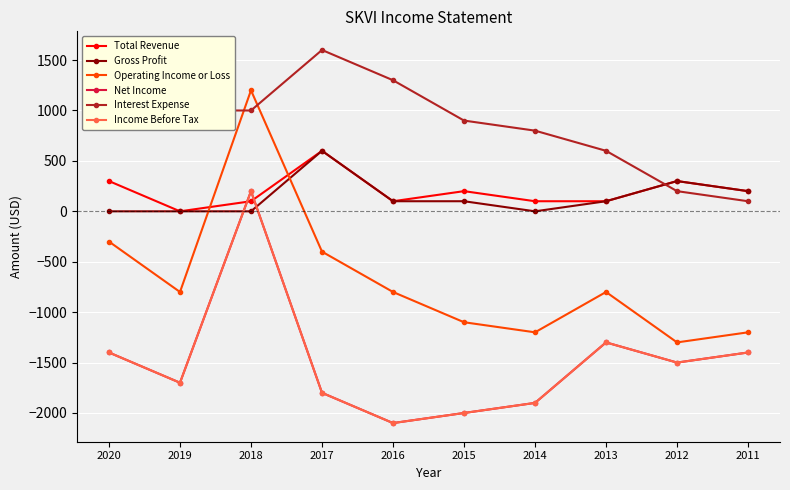

Reading left to right, what are all the values shown in this chart?

Total Revenue: 2020=300	2019=0	2018=100	2017=600	2016=100	2015=200	2014=100	2013=100	2012=300	2011=200
Gross Profit: 2020=0	2019=0	2018=0	2017=600	2016=100	2015=100	2014=0	2013=100	2012=300	2011=200
Operating Income or Loss: 2020=-300	2019=-800	2018=1200	2017=-400	2016=-800	2015=-1100	2014=-1200	2013=-800	2012=-1300	2011=-1200
Net Income: 2020=-1400	2019=-1700	2018=200	2017=-1800	2016=-2100	2015=-2000	2014=-1900	2013=-1300	2012=-1500	2011=-1400
Interest Expense: 2020=1200	2019=1000	2018=1000	2017=1600	2016=1300	2015=900	2014=800	2013=600	2012=200	2011=100
Income Before Tax: 2020=-1400	2019=-1700	2018=200	2017=-1800	2016=-2100	2015=-2000	2014=-1900	2013=-1300	2012=-1500	2011=-1400